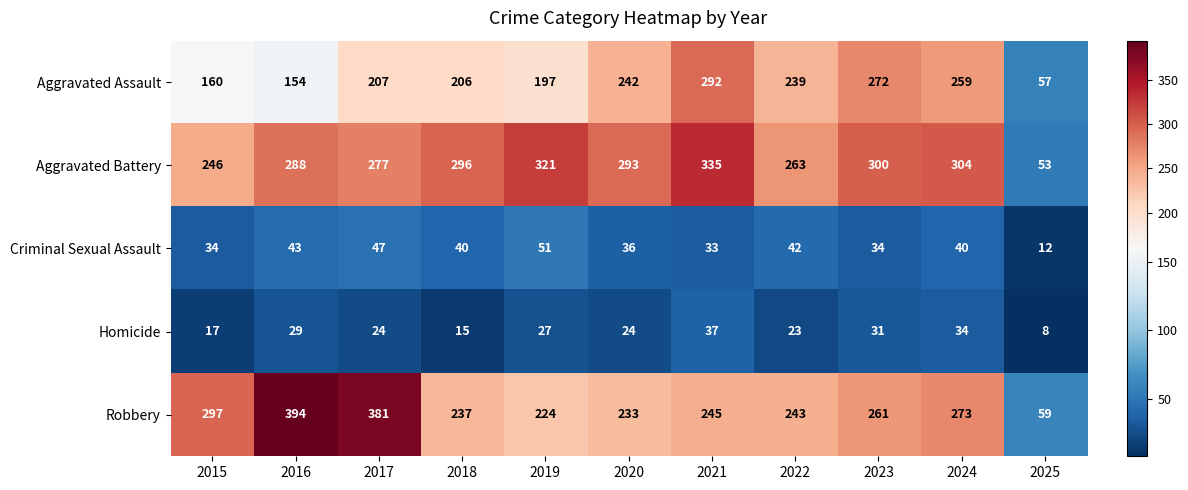

Is the value of Aggravated Battery at 2019 greater than the value of Aggravated Assault at 2020?

Yes